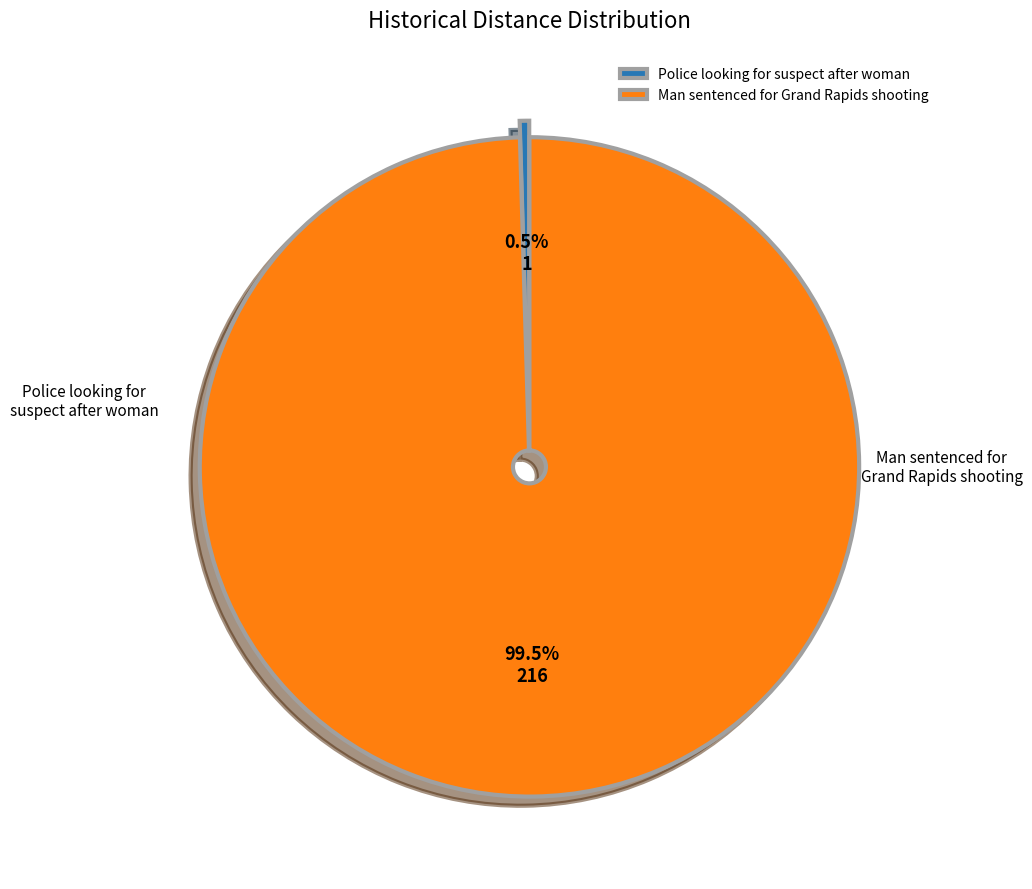

Which category has the smallest portion of the pie?

Police looking for suspect after woman